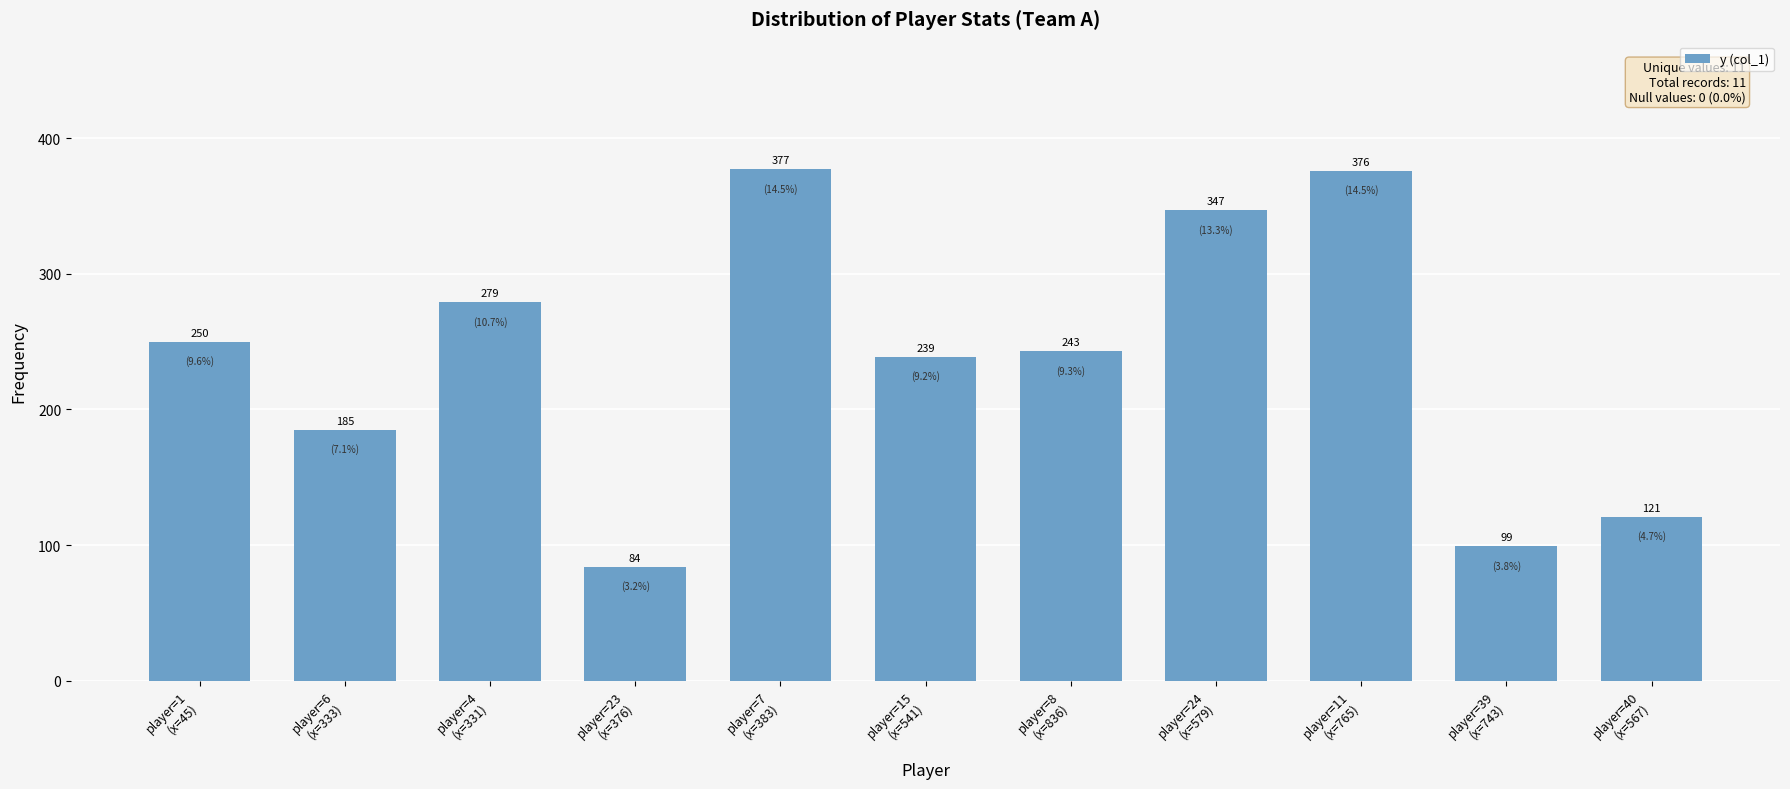

Rank the categories by value from lowest to highest.

player=23
(x=376), player=39
(x=743), player=40
(x=567), player=6
(x=333), player=15
(x=541), player=8
(x=836), player=1
(x=45), player=4
(x=331), player=24
(x=579), player=11
(x=765), player=7
(x=383)